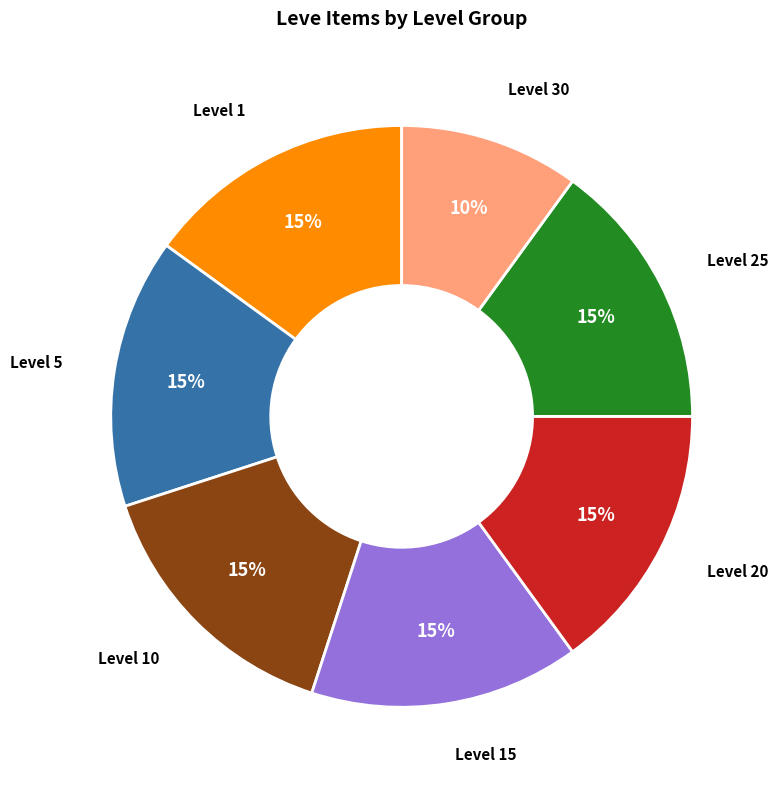

Does any single category account for the majority?

No